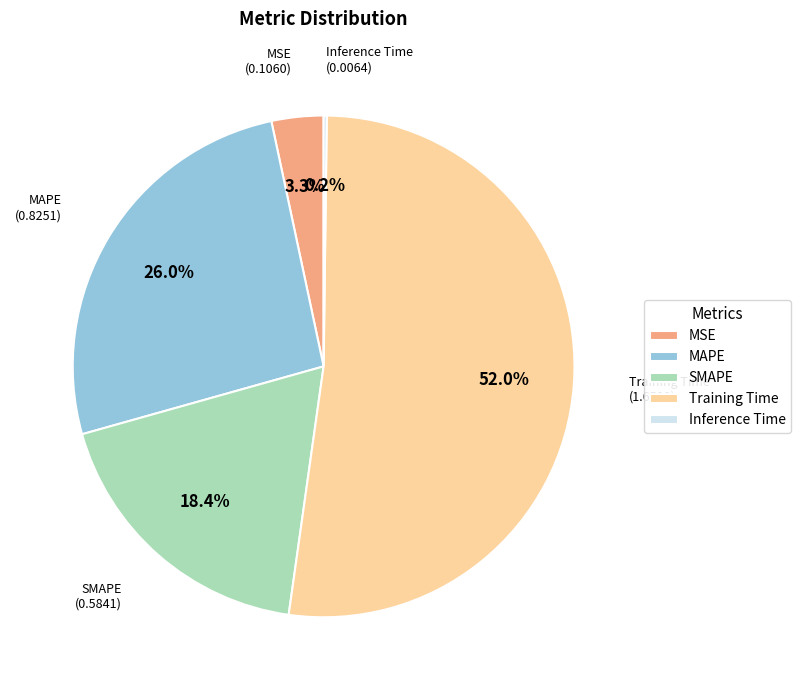

To the nearest percent, what is the difference between the largest and smallest slice percentages?

52%